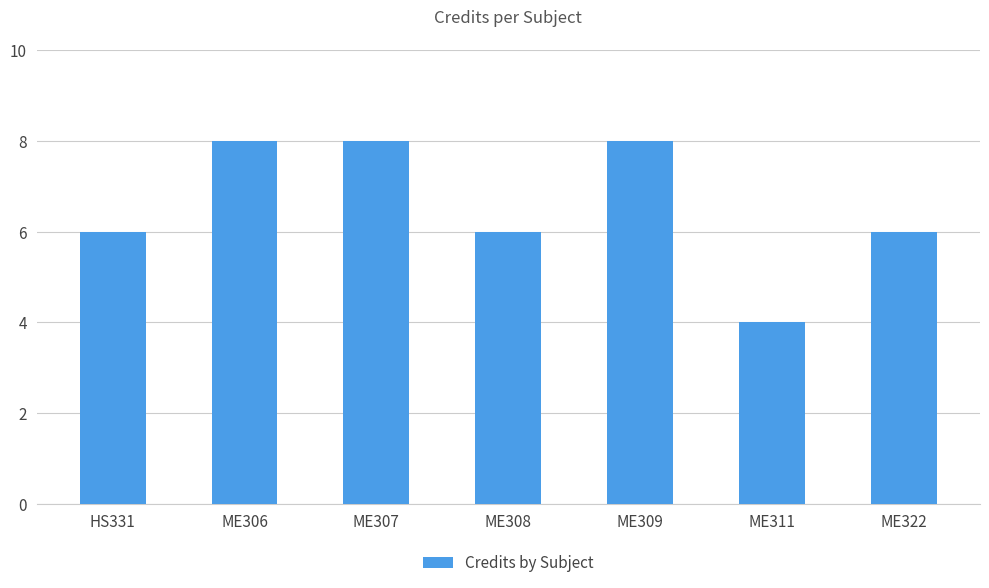

Is it true that the value at ME307 is 8?

True